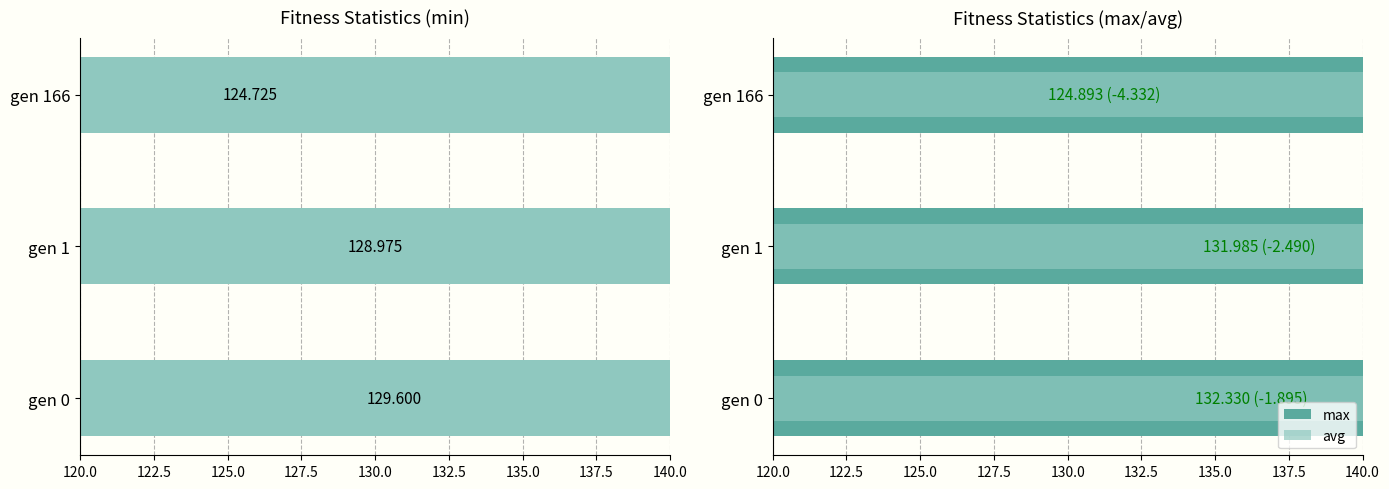

Read the min value at gen 166.

124.7